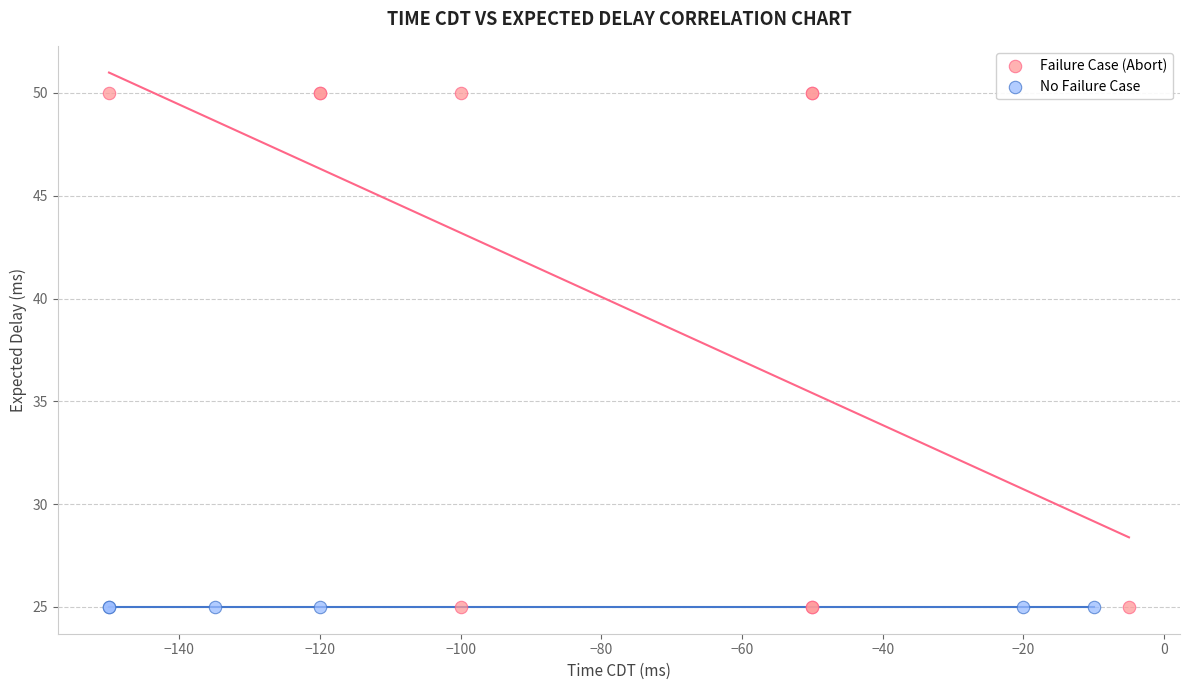

Which series contains the highest Y value?

Failure Case (Abort)